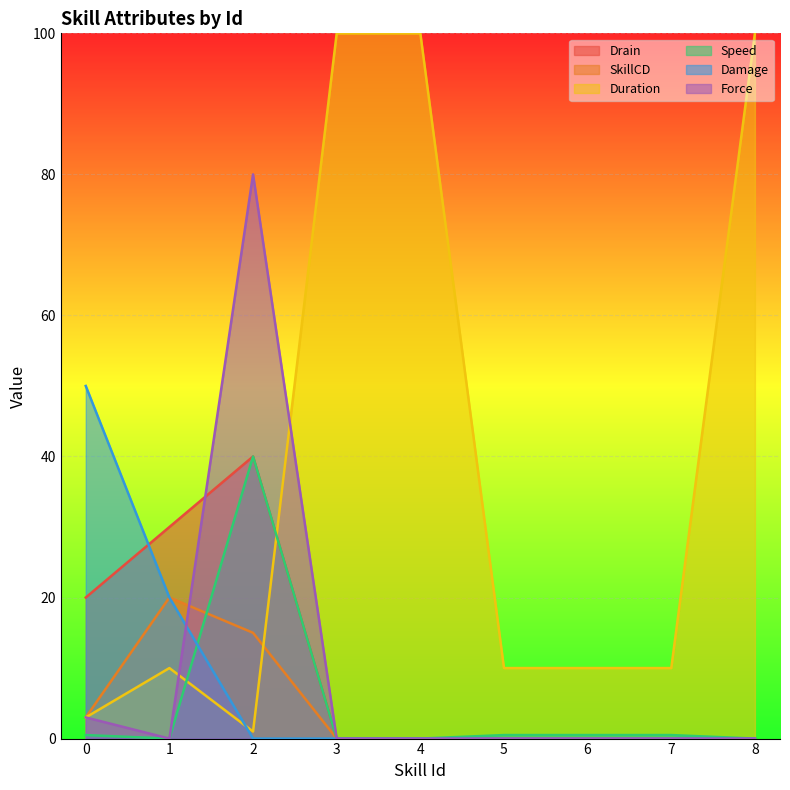

True or false: Speed and Damage intersect in this chart.

True